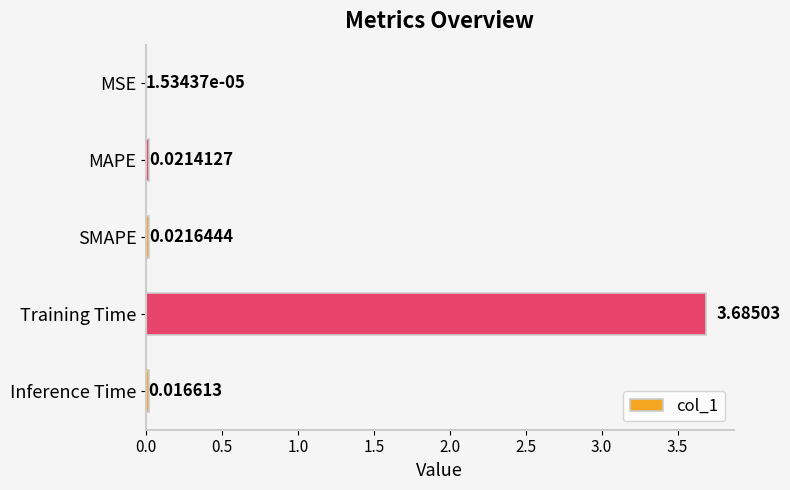

At which label is the value closest to 1?

SMAPE